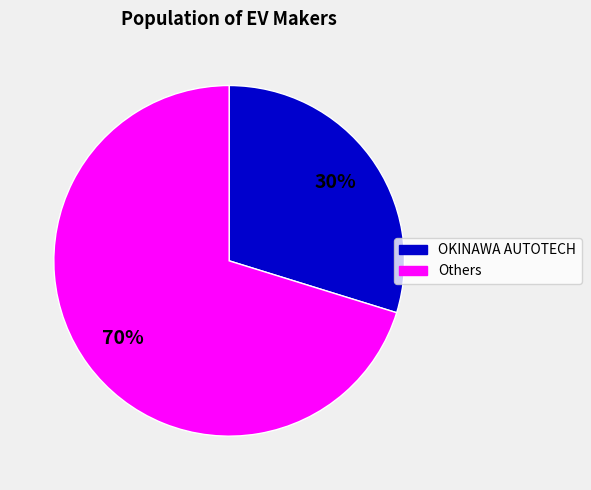

To the nearest percent, what is the difference between the largest and smallest slice percentages?

40%